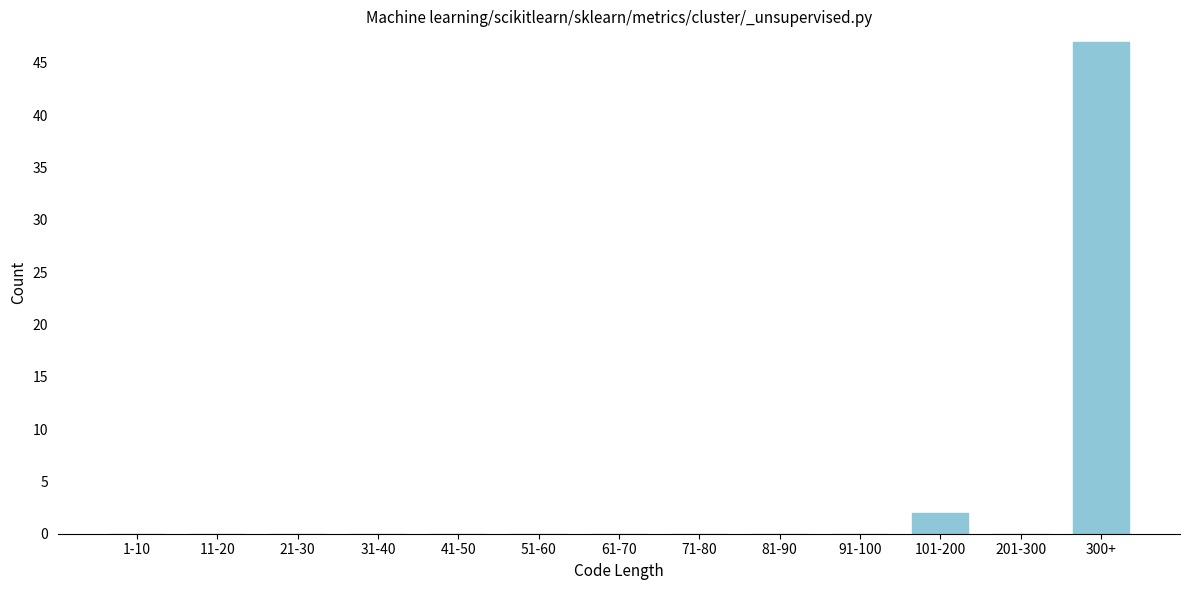

Reading right to left, transcribe all the data shown in this chart.

300+=47	201-300=0	101-200=2	91-100=0	81-90=0	71-80=0	61-70=0	51-60=0	41-50=0	31-40=0	21-30=0	11-20=0	1-10=0